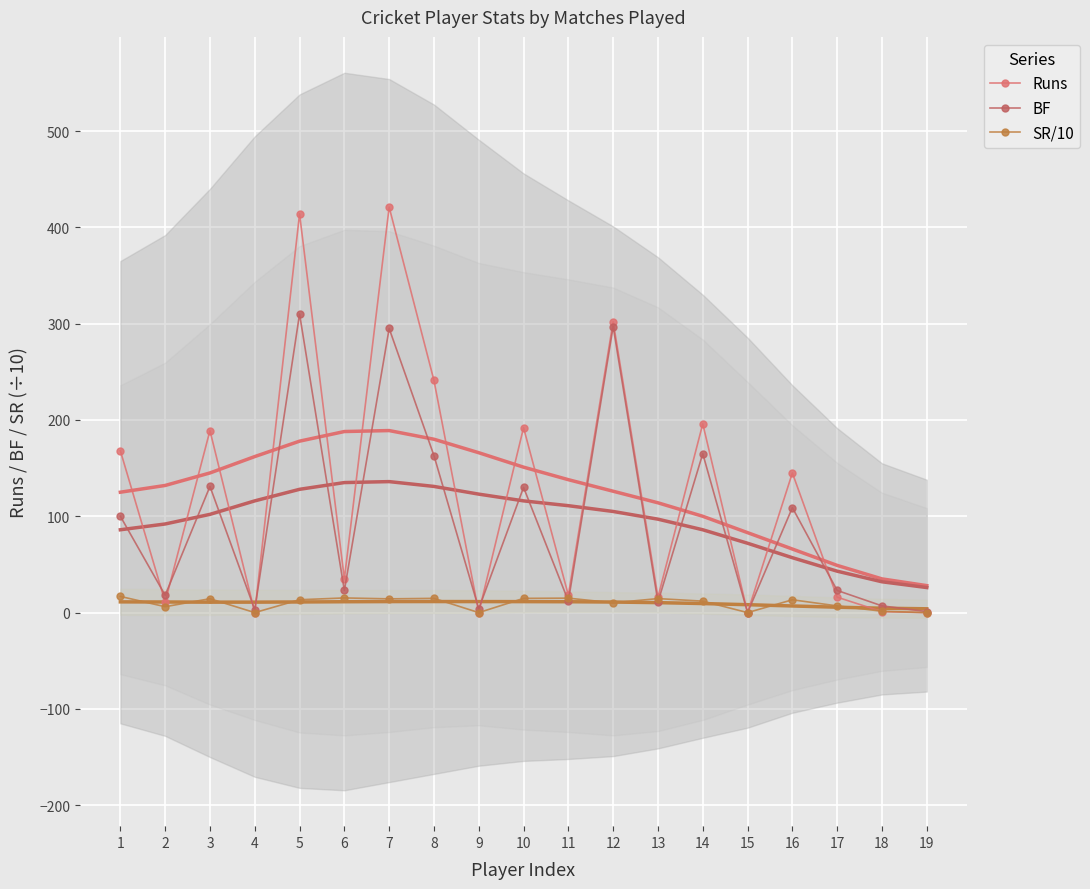

What are all the series names shown in the legend?

Runs, BF, SR/10